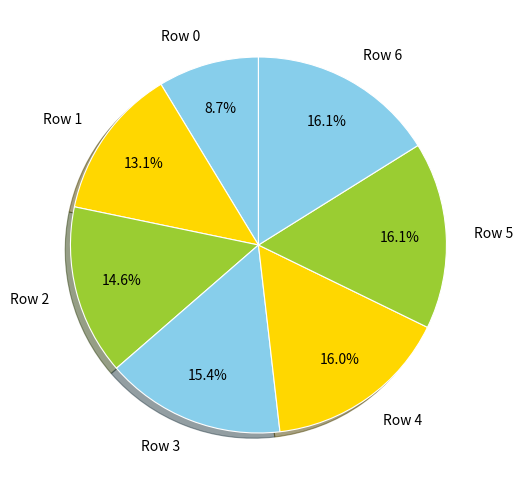

Which has a higher value, Row 0 or Row 2?

Row 2